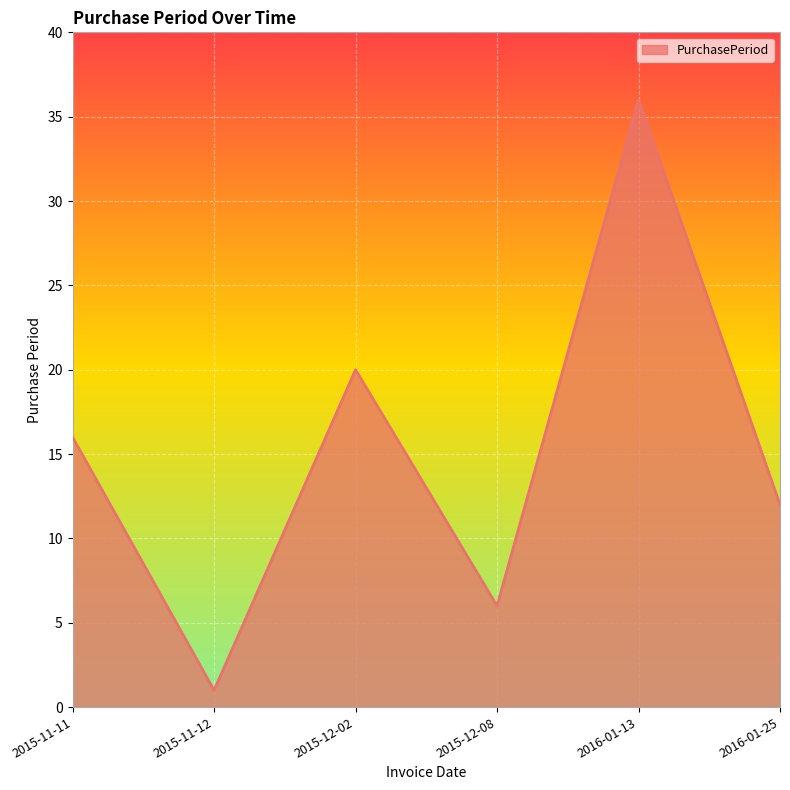

Does the chart have visible grid lines?

Yes